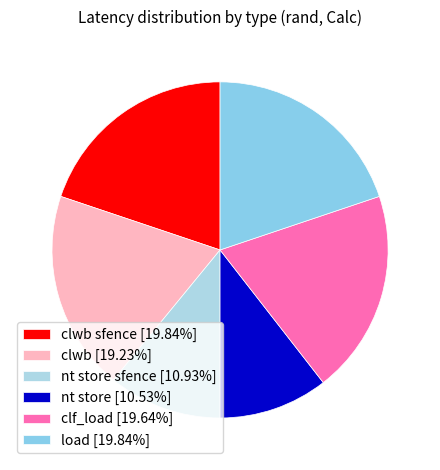

Count the number of slices in the pie.

6